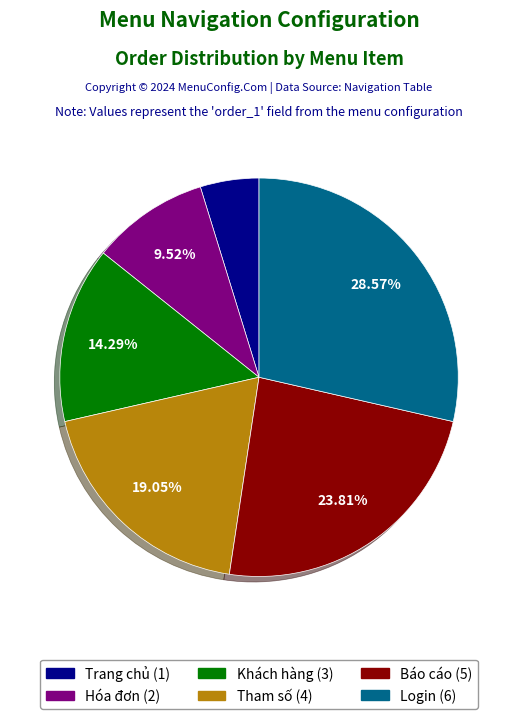

Does any single category account for the majority?

No